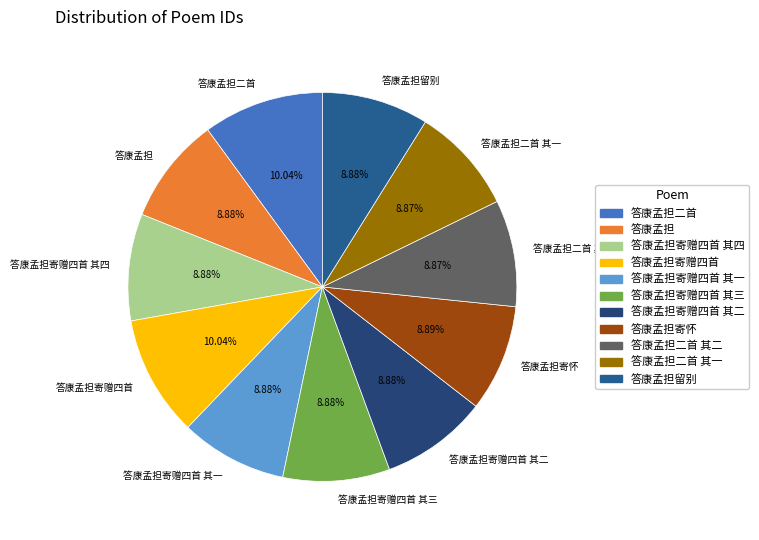

Is there any slice that represents more than half of the pie?

No